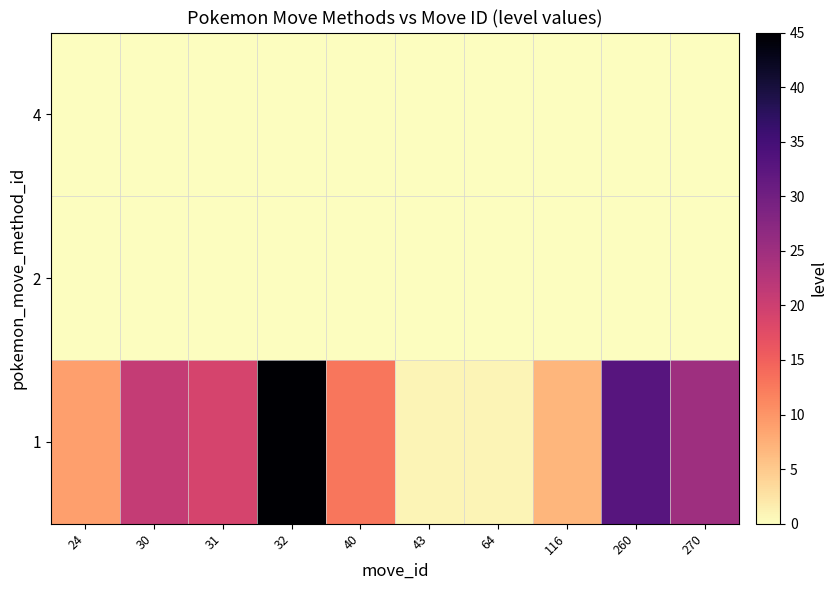

Reading left to right, extract all data points from this chart.

1: 24=9	30=21	31=19	32=45	40=13	43=1	64=1	116=7	260=33	270=25
2: 24=0	30=0	31=0	32=0	40=0	43=0	64=0	116=0	260=0	270=0
4: 24=0	30=0	31=0	32=0	40=0	43=0	64=0	116=0	260=0	270=0